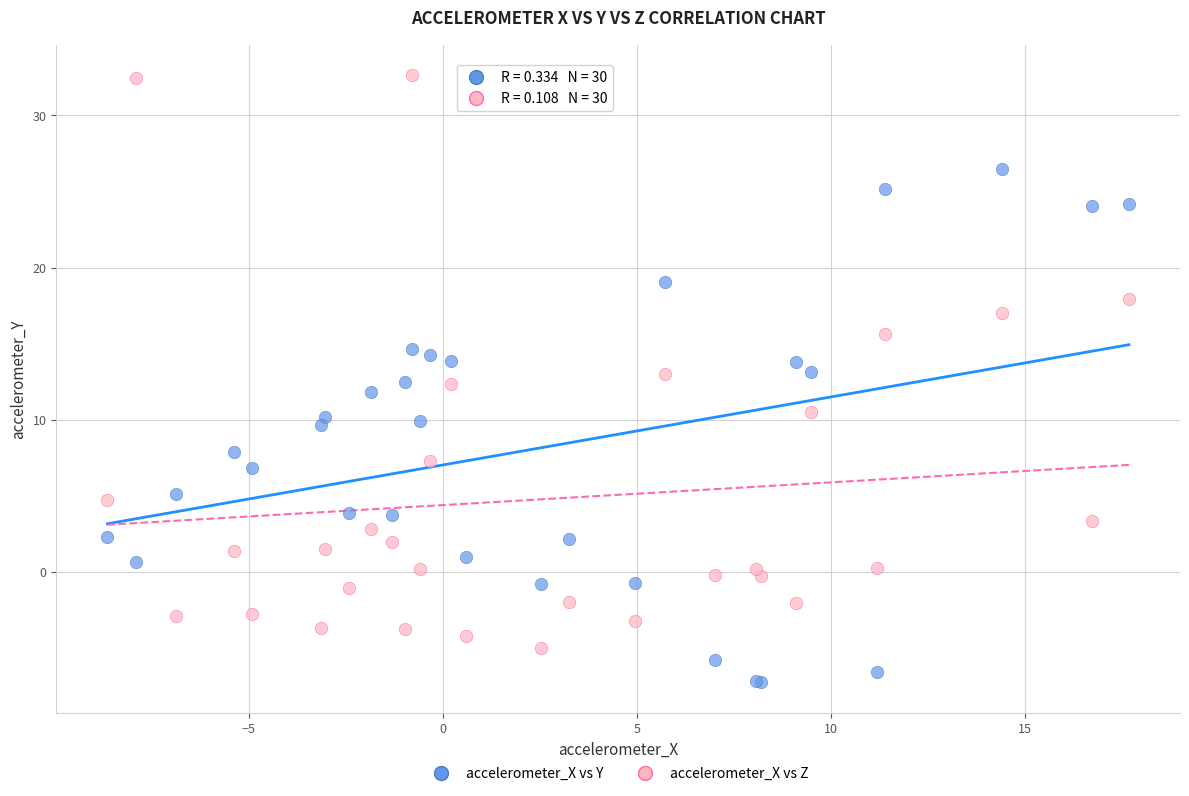

Which series reaches the maximum Y coordinate?

accelerometer_X vs Z